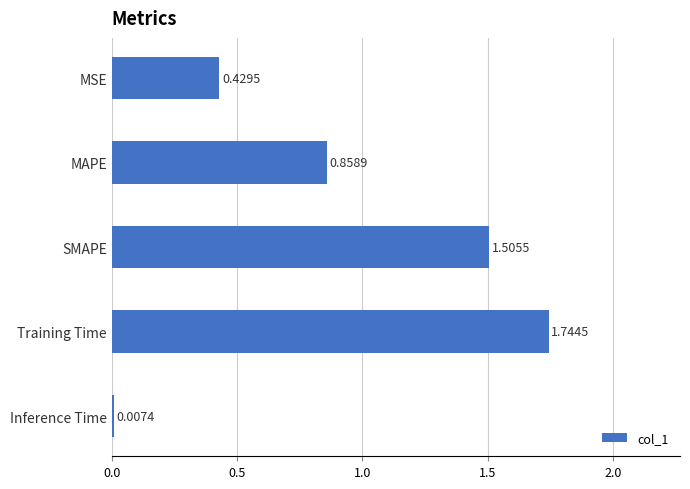

What is the difference between the second highest and second lowest values?

1.1